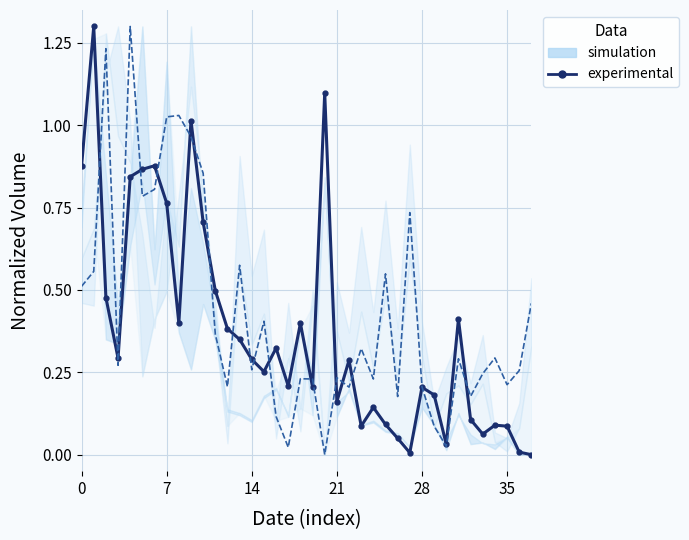

Is the value of BQ mua (experimental) at 10 greater than the value of BQ ban at 31?

Yes